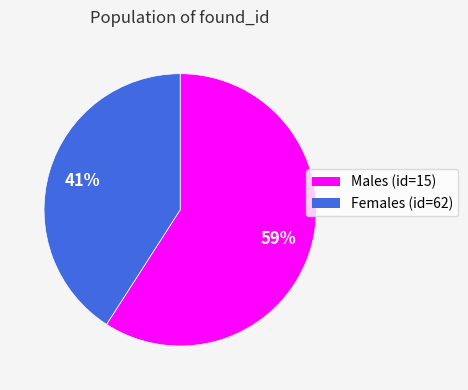

Does any single category account for the majority?

Yes